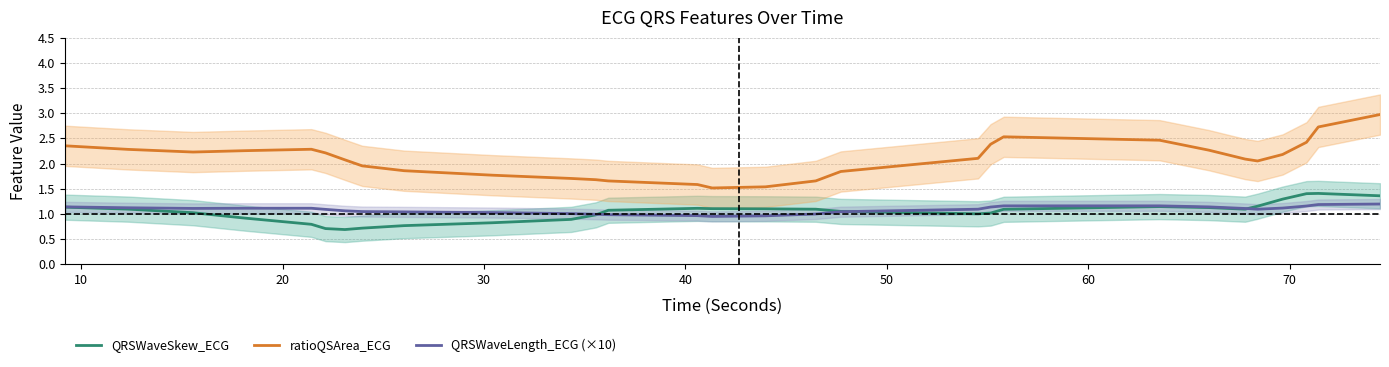

True or false: ratioQSArea_ECG and QRSWaveLength_ECG (×10) cross at least once.

False